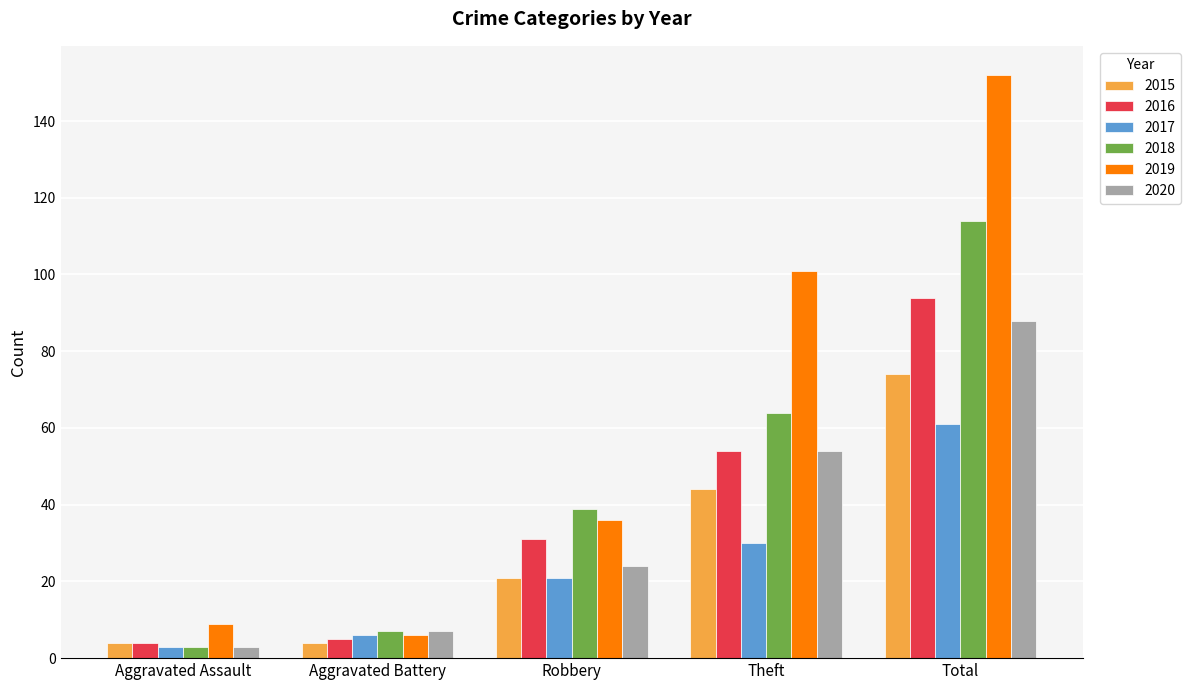

Does the chart contain stacked bars?

No